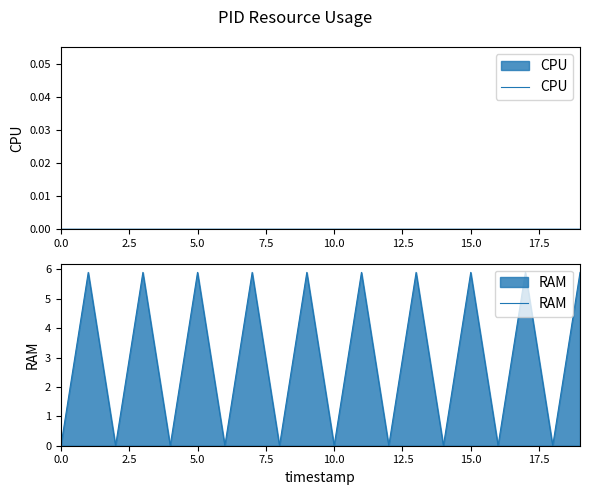

What is the total value across all series at 13?

5.9